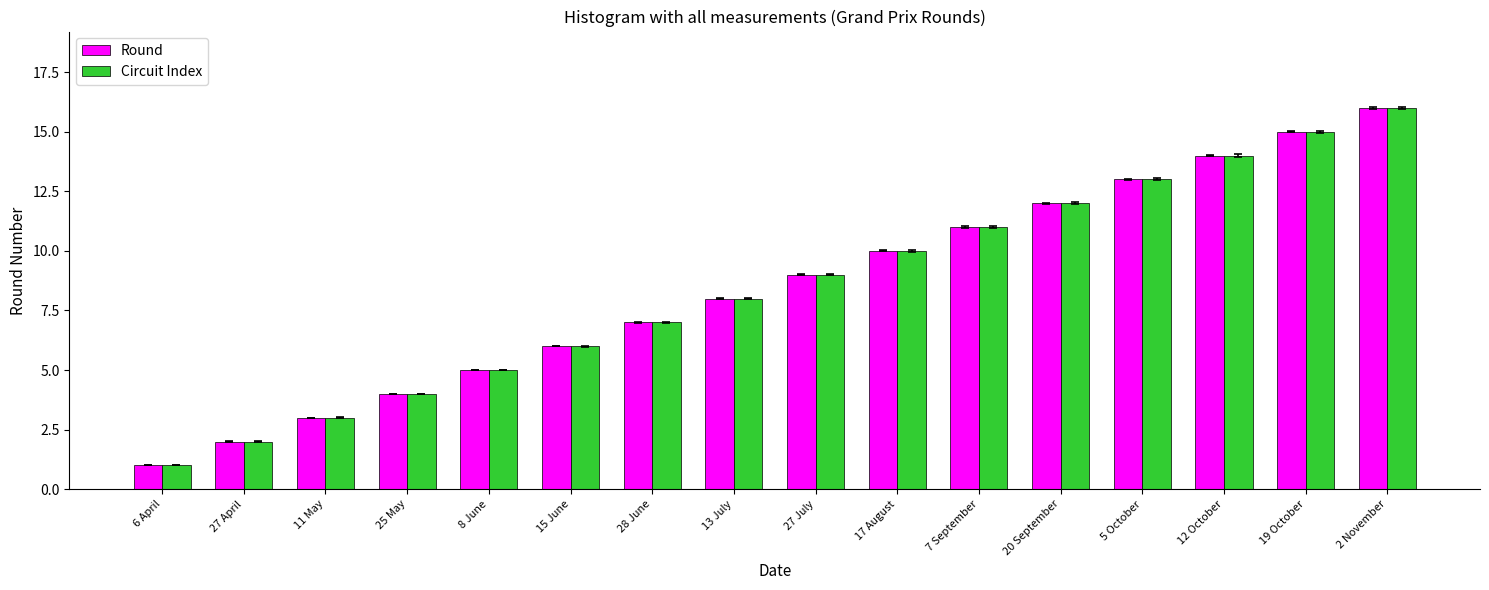

How many categories are shown in the chart?

16